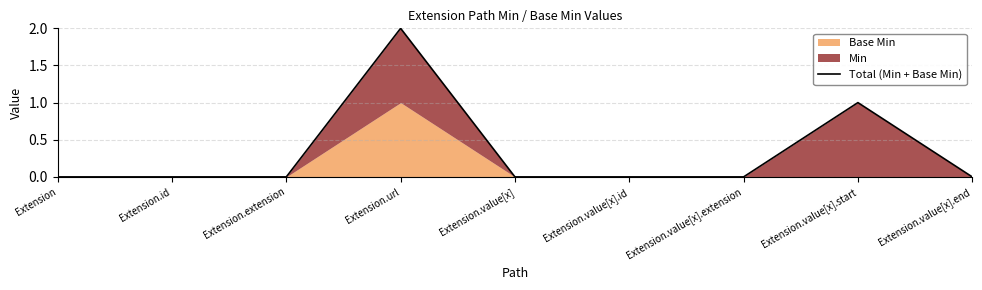

How many values are between 0 and 1?

8